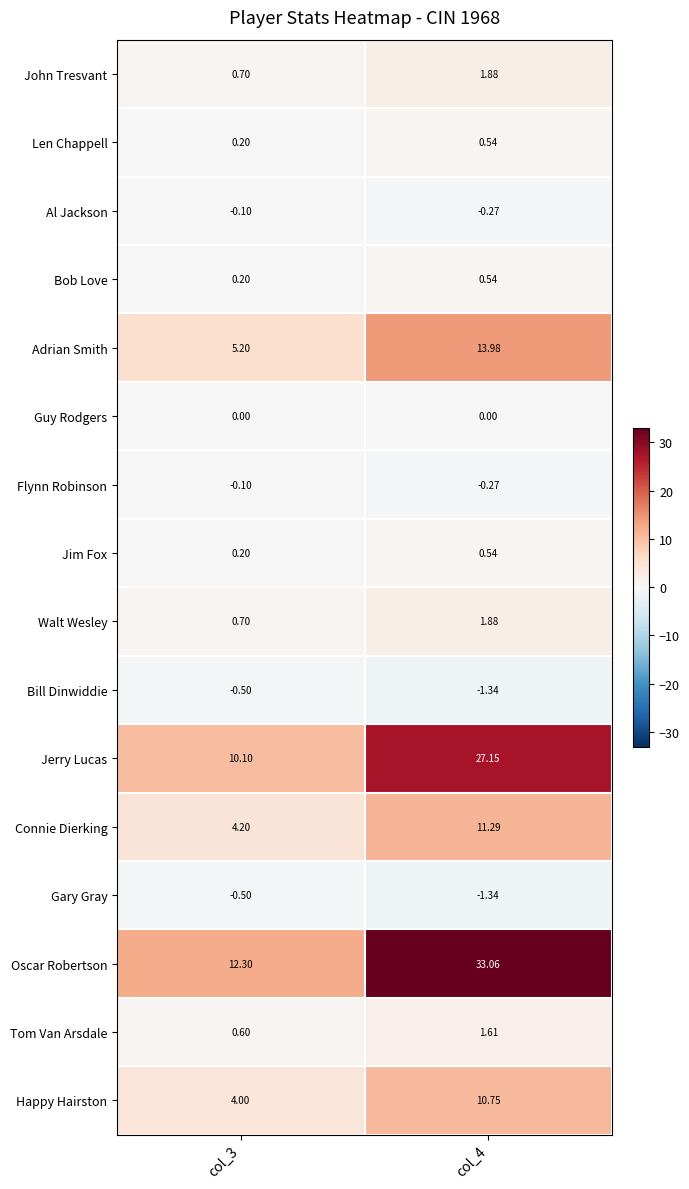

Which series has the largest range (max minus min)?

Oscar Robertson